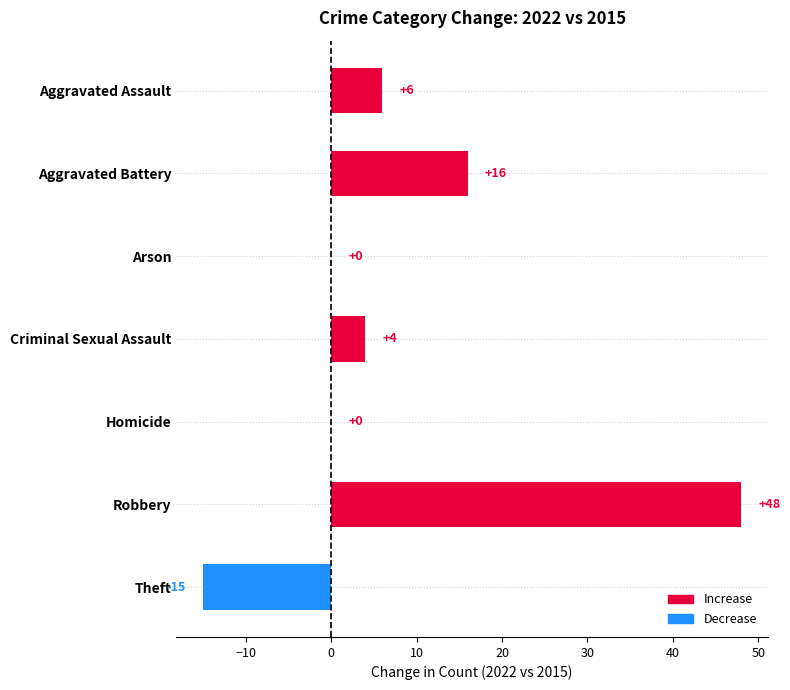

Is it true that the value at Robbery is 48?

True